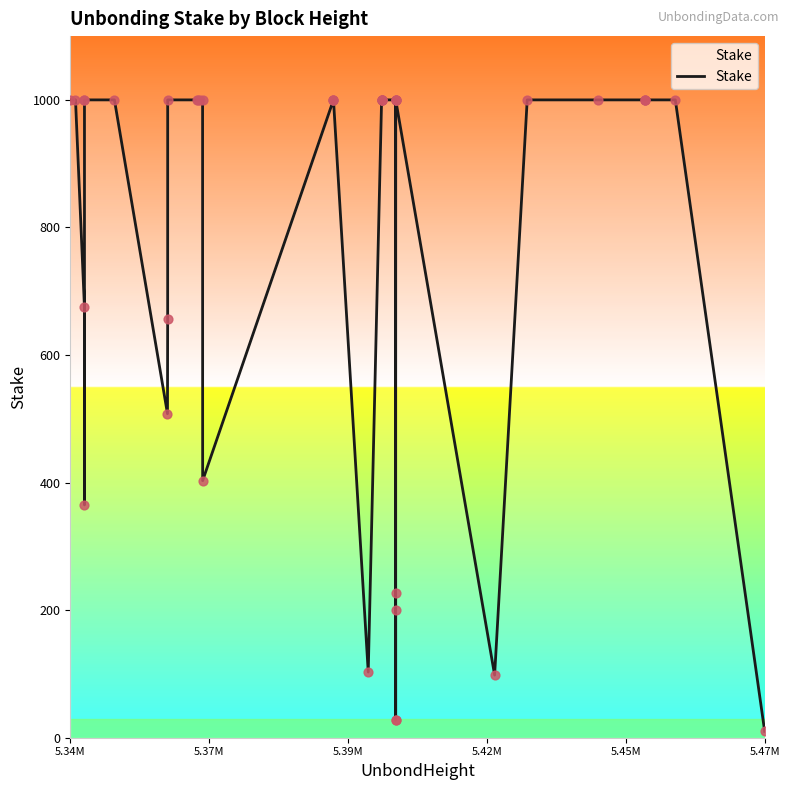

What is the greatest value displayed?

1000.0